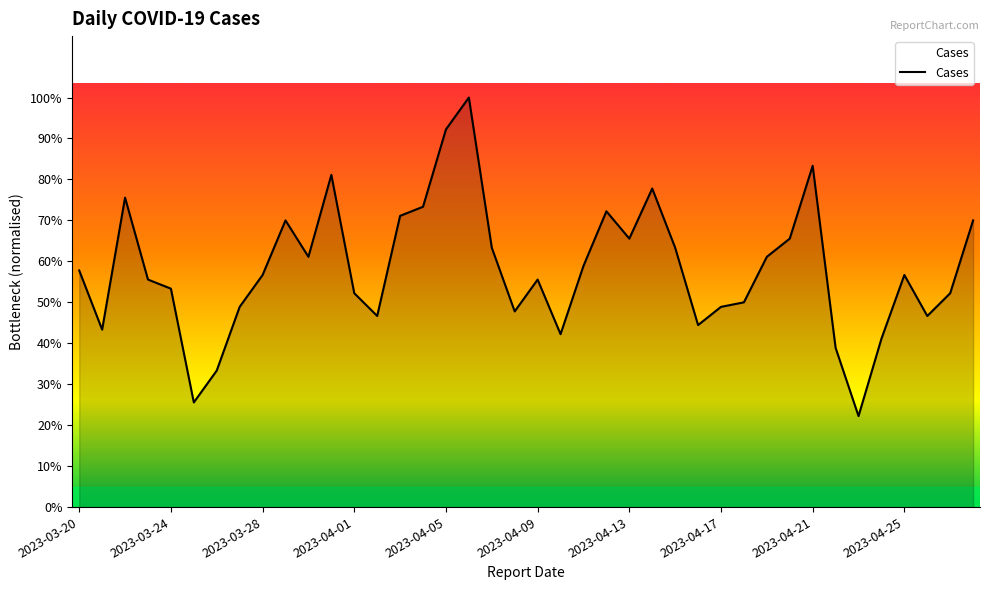

What is the maximum value shown in the chart?

100.0